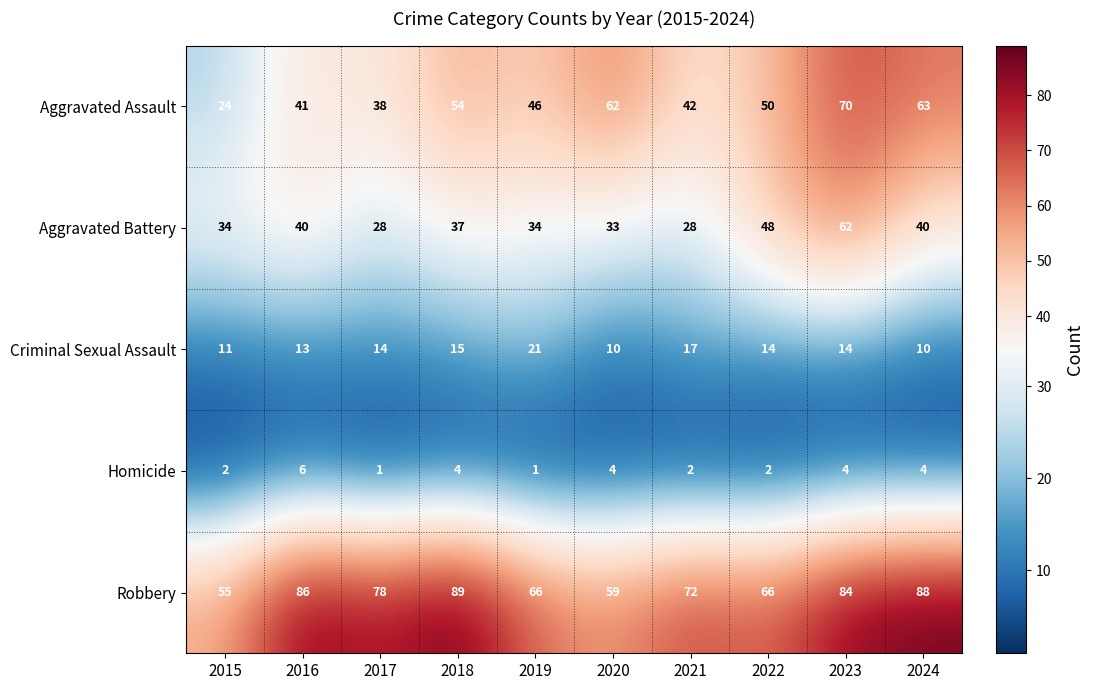

What is the difference between the second highest and minimum values in the Robbery series?

33